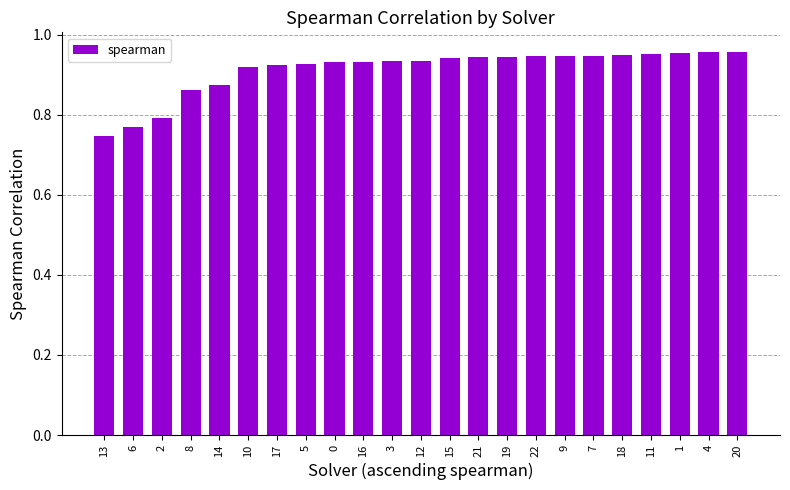

Is it true that the value at 2 is 1.2?

False